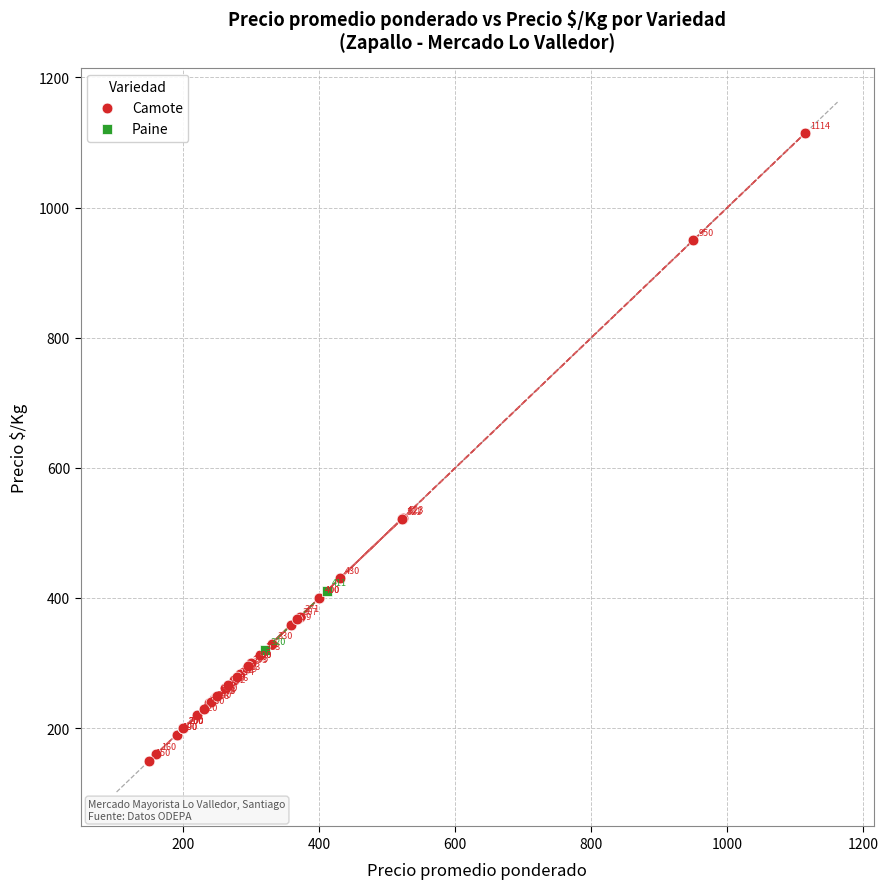

What are all the series names shown in the legend?

Camote, Paine